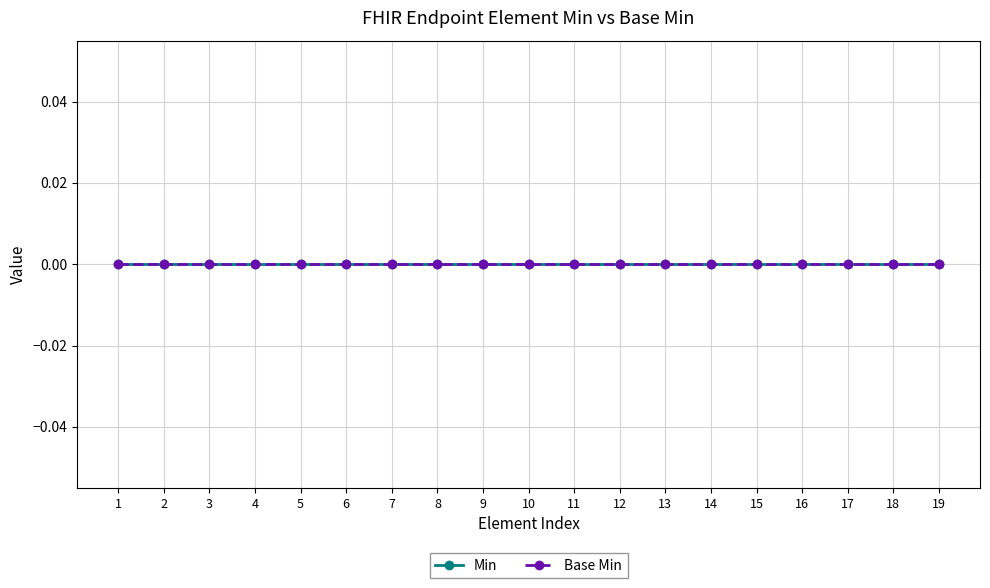

The value of Base Min at 38 is -1. True or false?

False